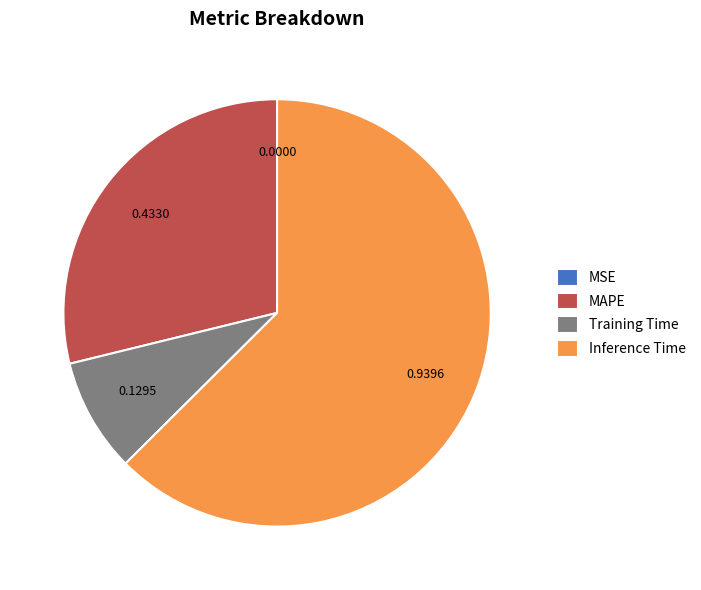

What is the largest slice in the pie chart?

Inference Time